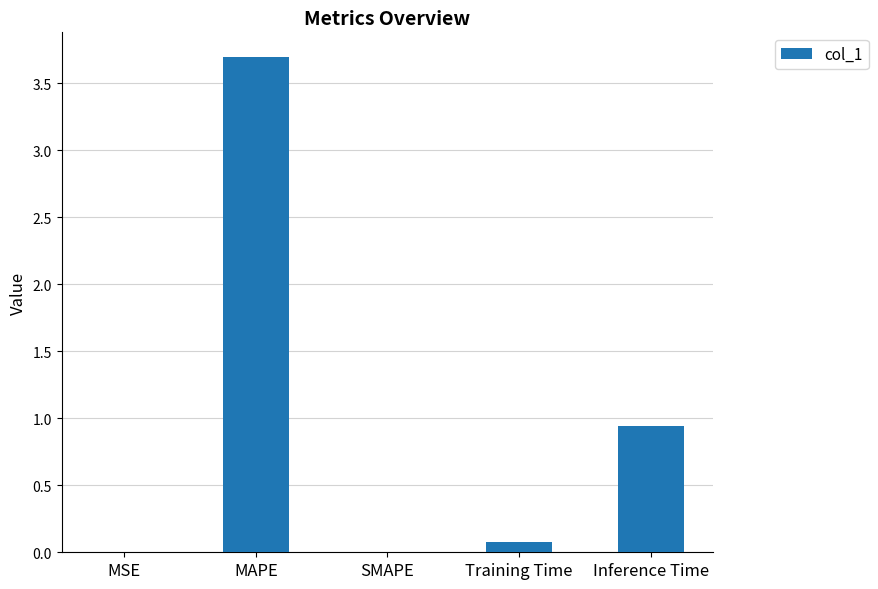

The value at MAPE is 2.1. True or false?

False